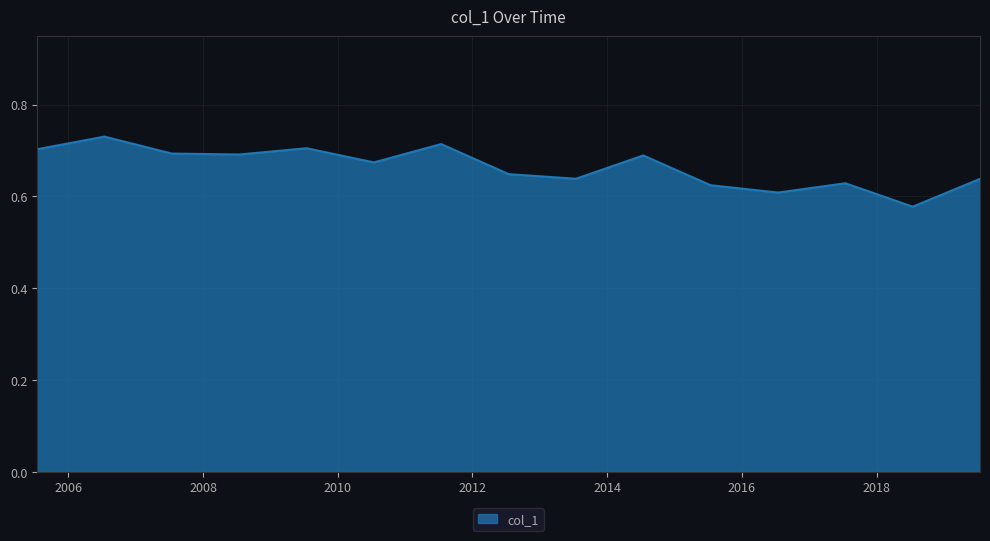

Rank the categories by value from lowest to highest.

2018-07-15, 2016-07-15, 2015-07-15, 2017-07-15, 2019-07-15, 2013-07-15, 2012-07-15, 2010-07-15, 2014-07-15, 2008-07-15, 2007-07-15, 2005-07-15, 2009-07-15, 2011-07-15, 2006-07-15